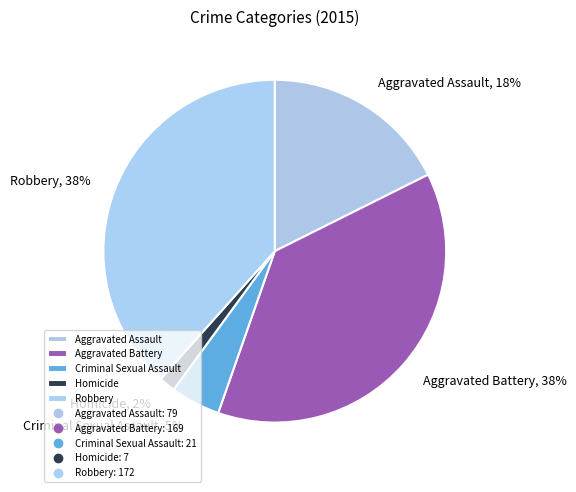

The Aggravated Assault slice represents 9% of the pie. True or false?

False